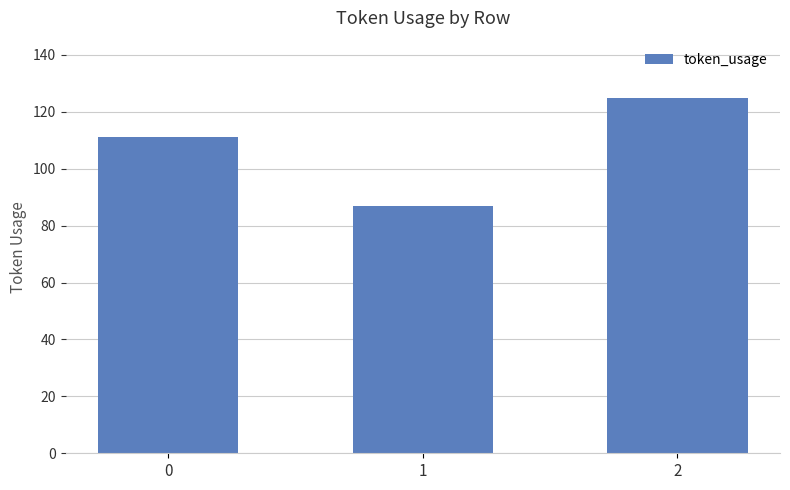

The value at 0 is 56. True or false?

False